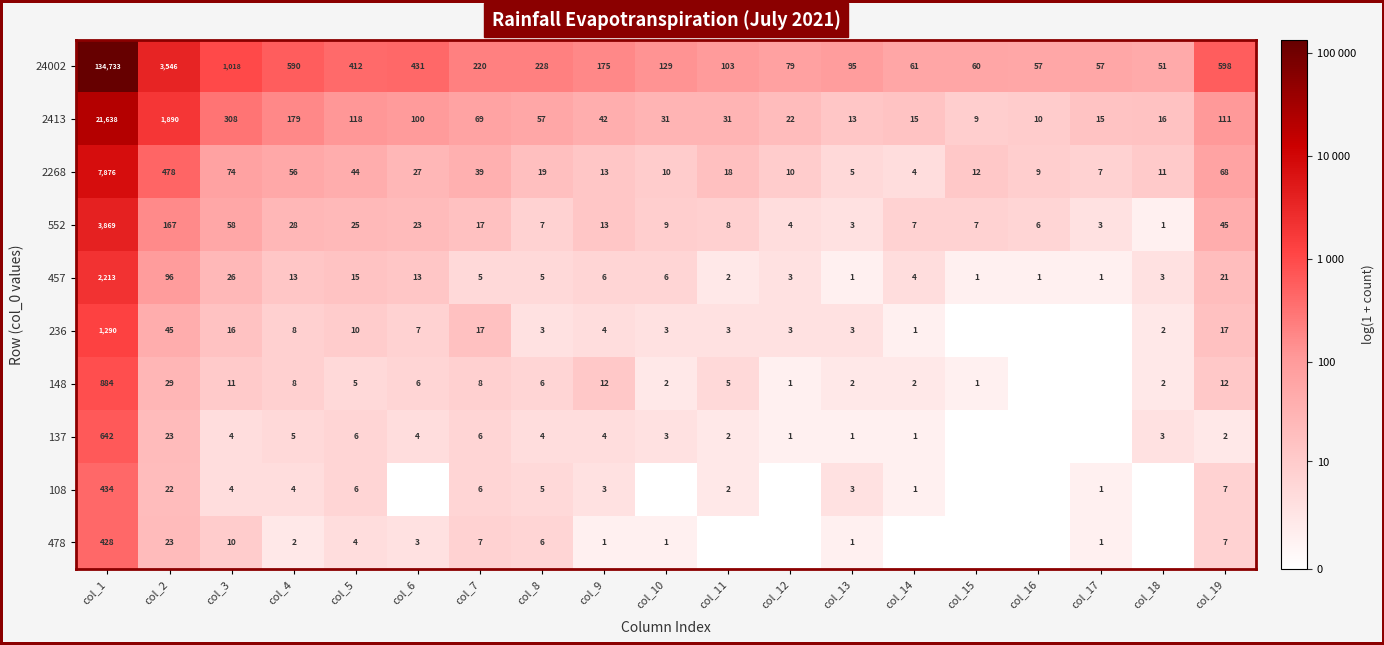

What is the difference between the maximum and minimum values in the 24002 series?

134682